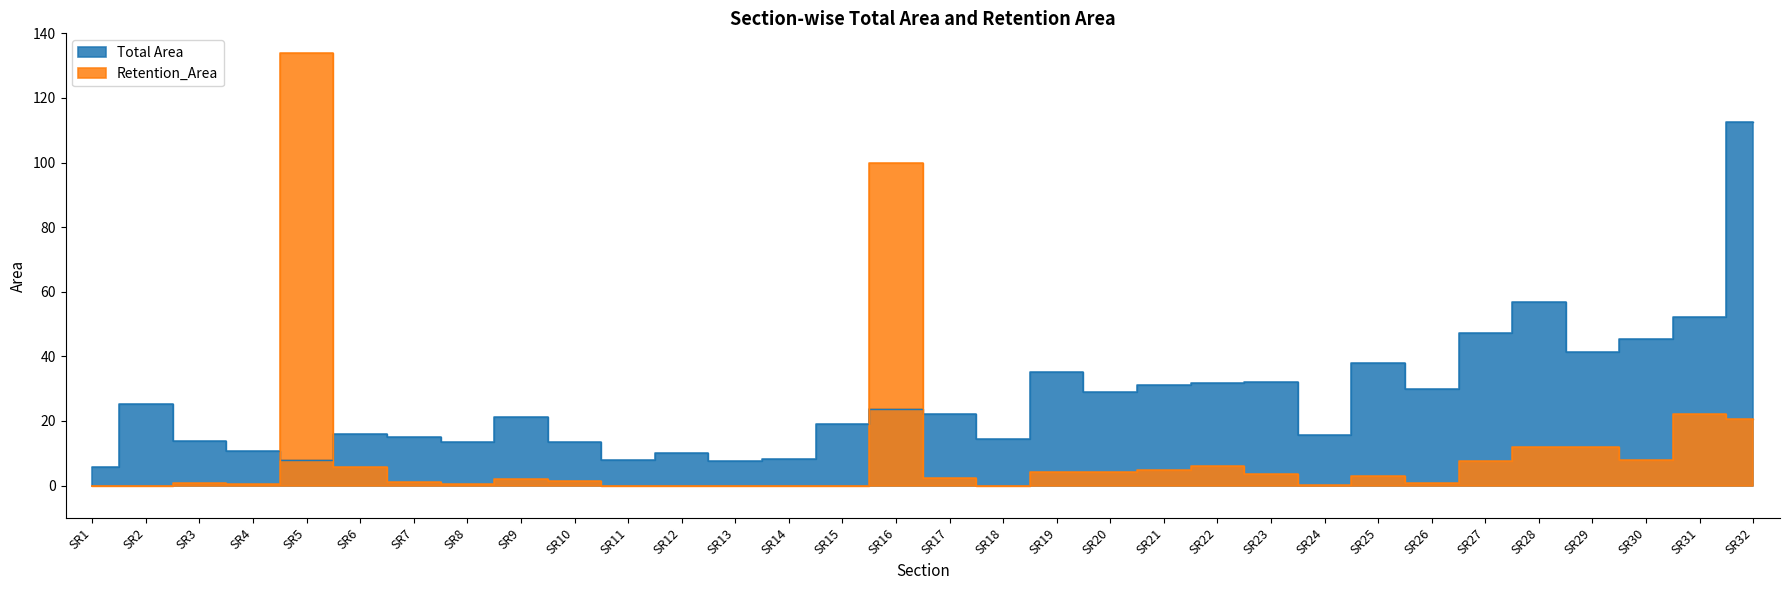

Reading right to left, what are all the values shown in this chart?

Total Area: 112.5	52.2	45.4	41.2	56.7	47.1	29.8	37.8	15.7	31.9	31.6	31.3	28.8	35.1	14.3	22.3	23.7	19.0	8.3	7.7	10.0	8.0	13.4	21.3	13.5	15.1	15.9	7.9	10.7	13.8	25.3	5.8
Retention_Area: 20.7	22.3	7.9	11.8	12.1	7.7	0.8	2.9	0.1	3.6	6.2	4.9	4.3	4.1	0.0	2.3	100.0	0.0	0.0	0.0	0.0	0.0	1.5	2.0	0.4	1.2	5.7	133.8	0.6	0.8	0.0	0.0